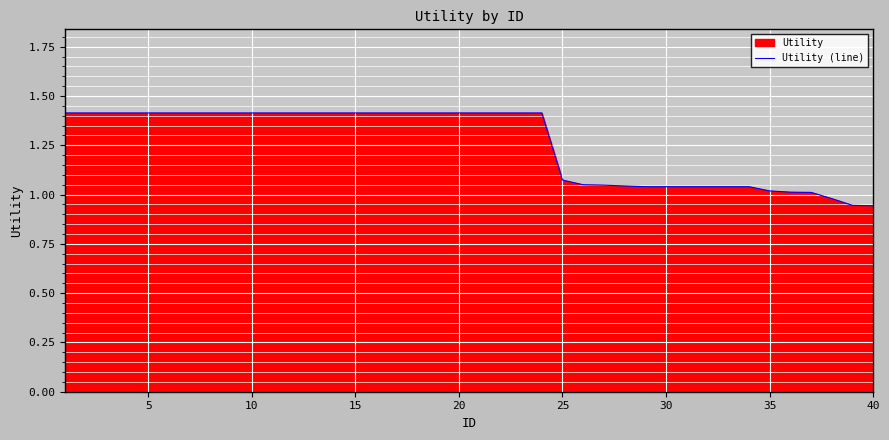

What is the greatest value displayed?

1.4